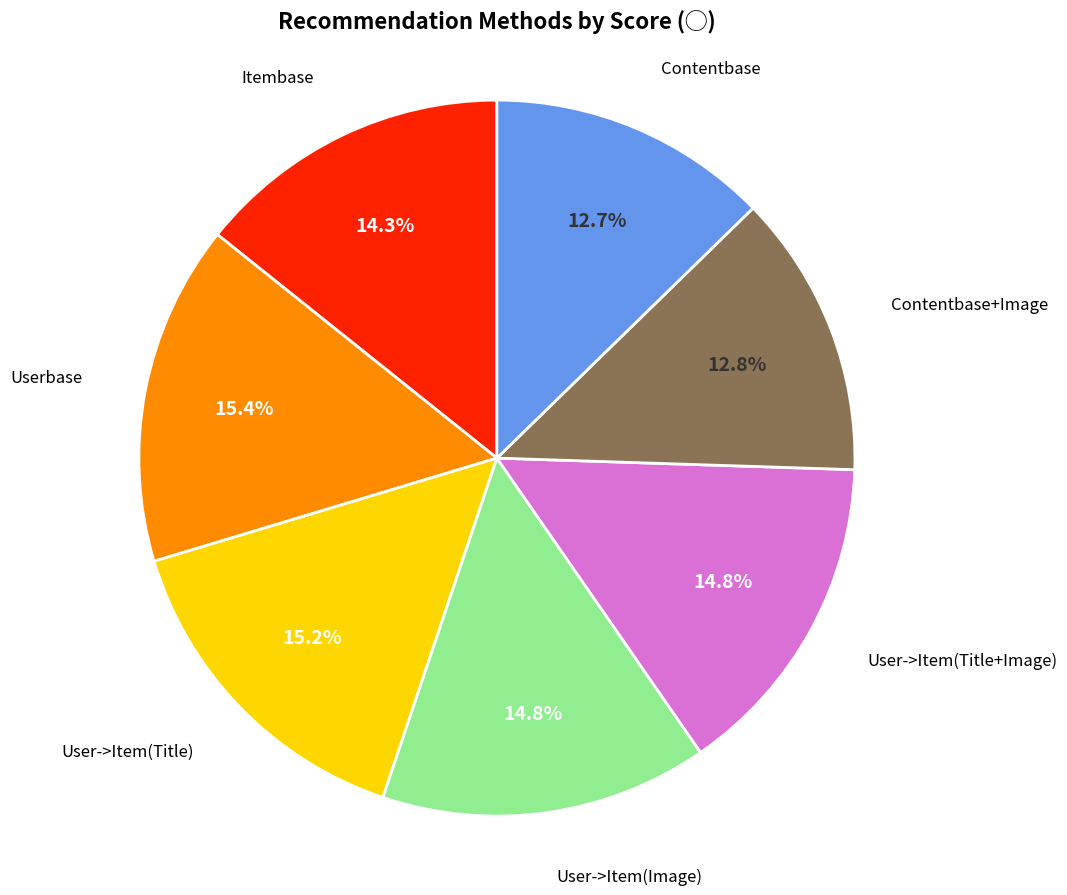

Is there a majority slice in this chart?

No